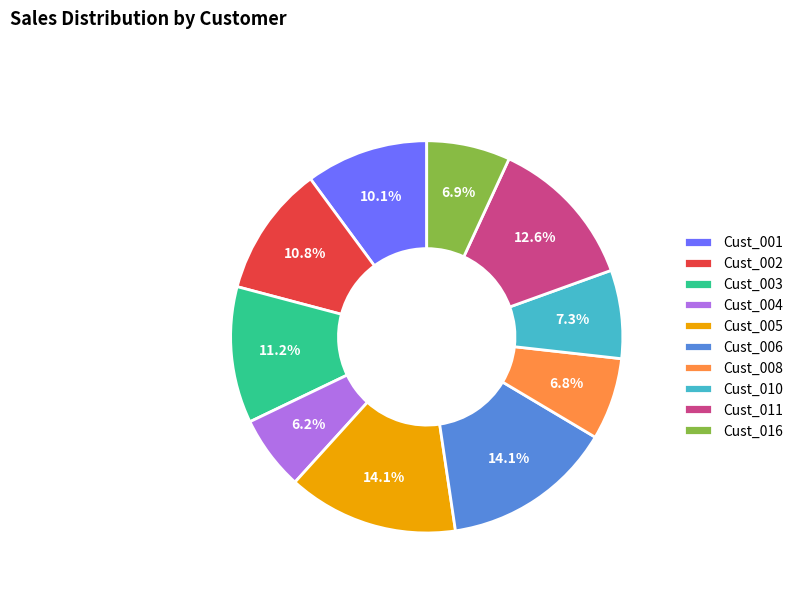

Is Cust_016 the majority of the pie?

No